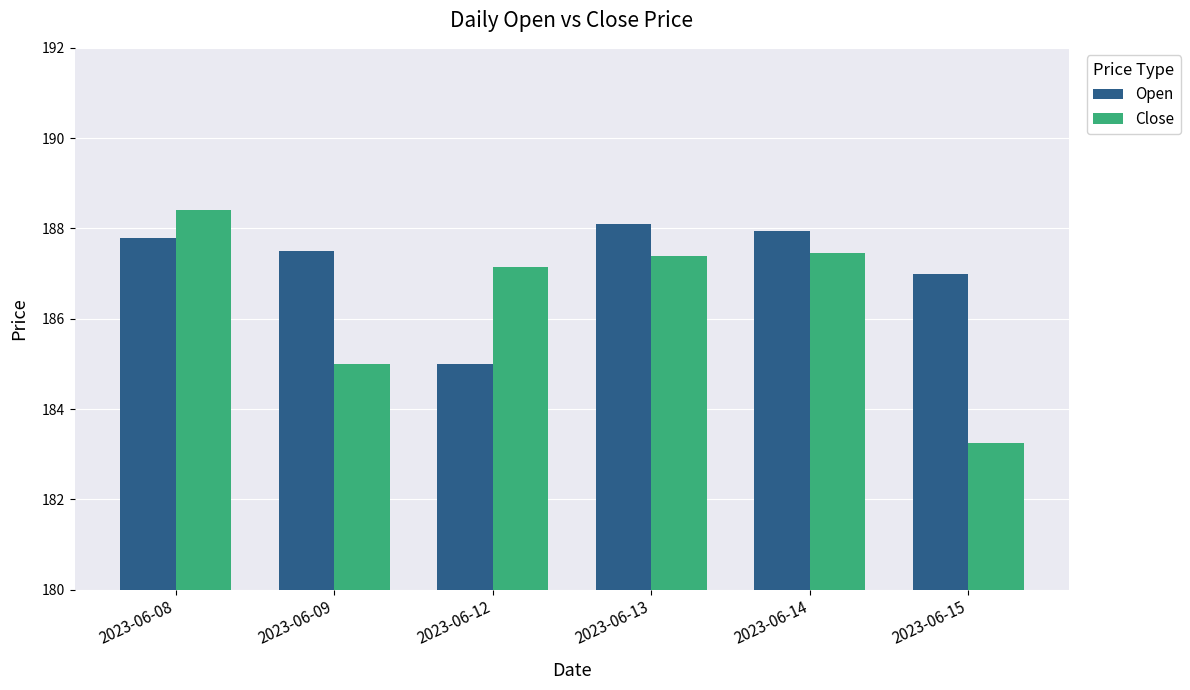

Rank the categories by Open value from lowest to highest.

2023-06-12, 2023-06-15, 2023-06-09, 2023-06-08, 2023-06-14, 2023-06-13